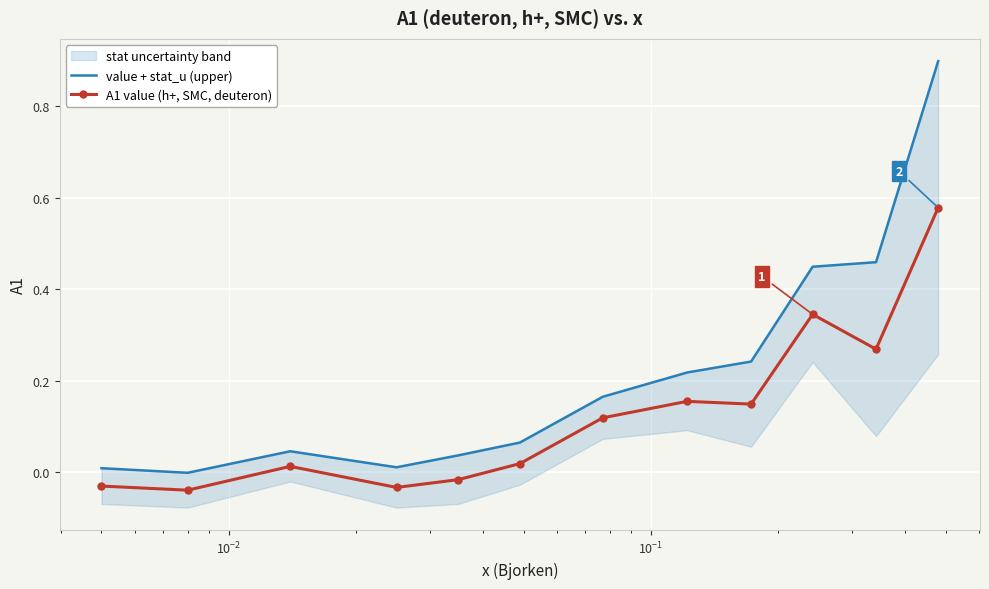

True or false: A1 value (h+, SMC, deuteron) and value + stat_u (upper) intersect in this chart.

False